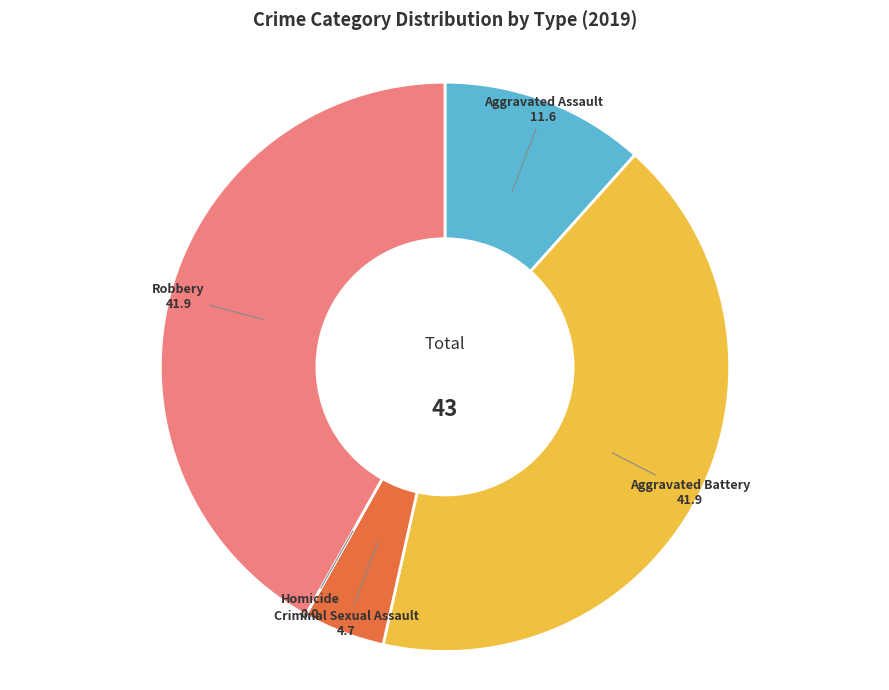

Does any single category account for the majority?

No